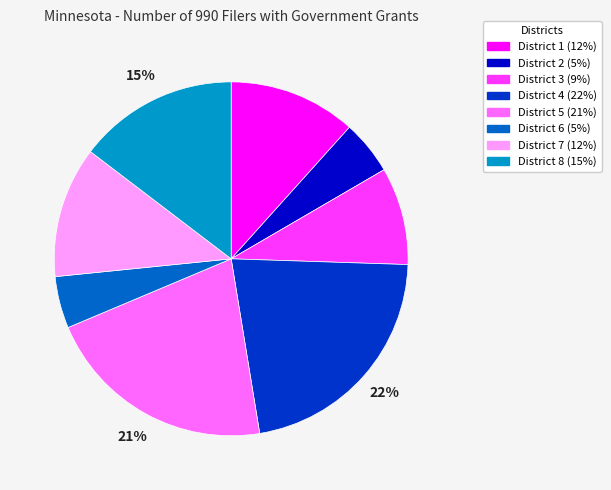

Is the sum of District 5 and District 2 greater than half?

No